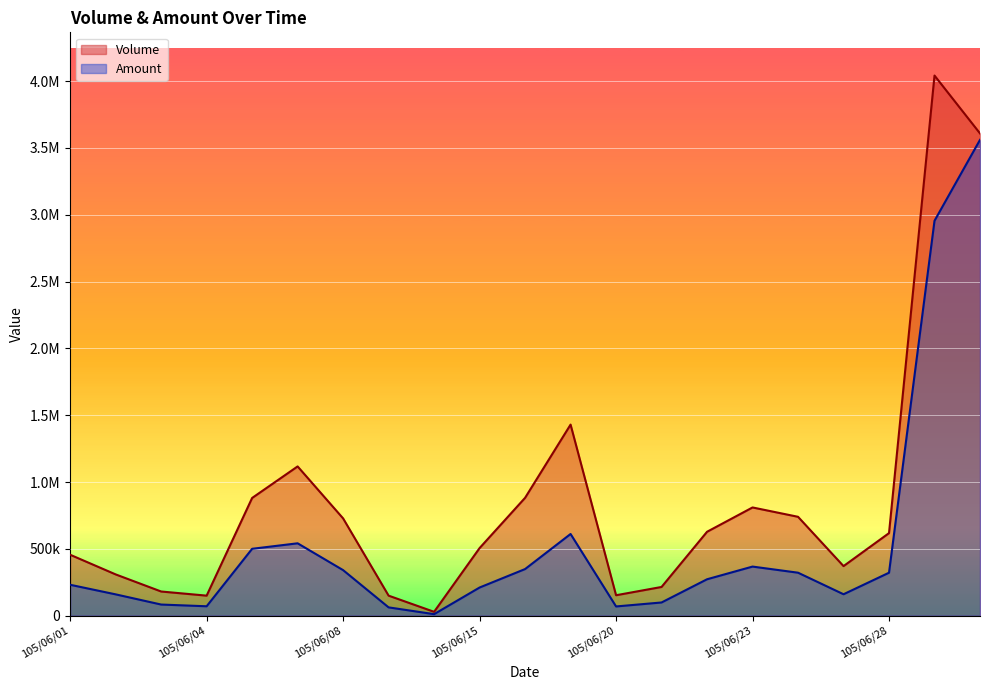

Reading right to left, list all the values displayed in this chart.

Volume: 3609000	4042000	618000	371000	740000	810000	628000	215000	153000	1430000	882000	506000	29000	150000	728000	1117000	881000	150000	181000	309000	456000
Amount: 3560830	2955190	321620	160430	321700	367500	272600	98900	69130	611450	348940	210780	11500	62200	340930	541680	500550	70500	83420	159640	231370